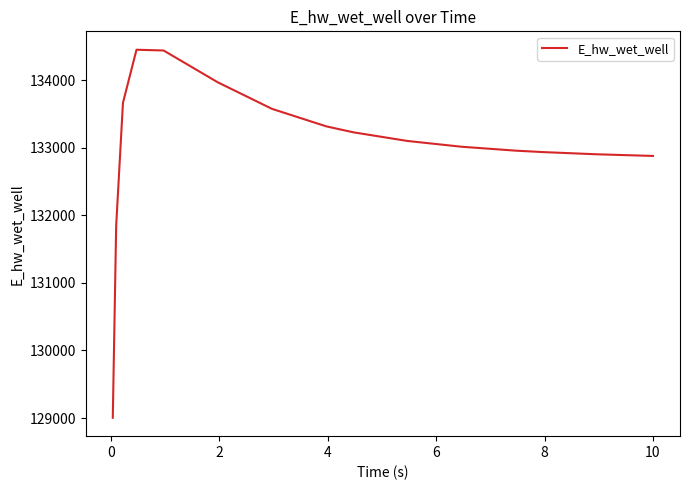

What is the smallest value displayed?

129003.7